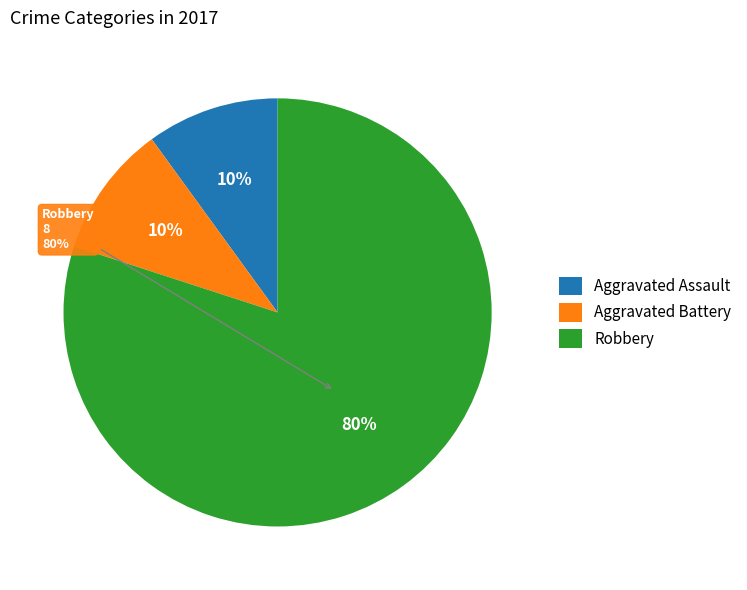

What is the change in value from Aggravated Battery to Robbery?

+7